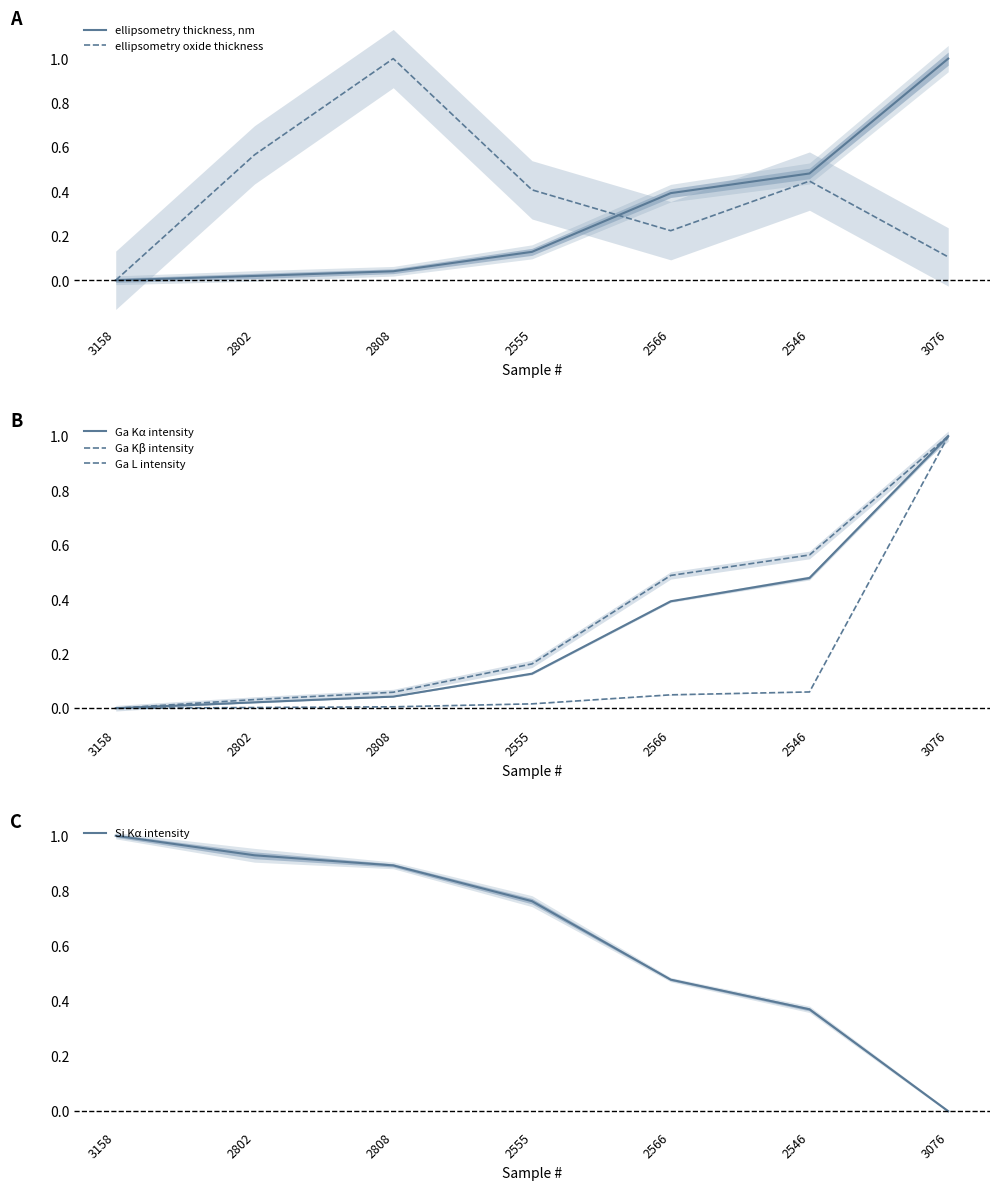

What is the difference between the highest and lowest values at 2555?

0.7